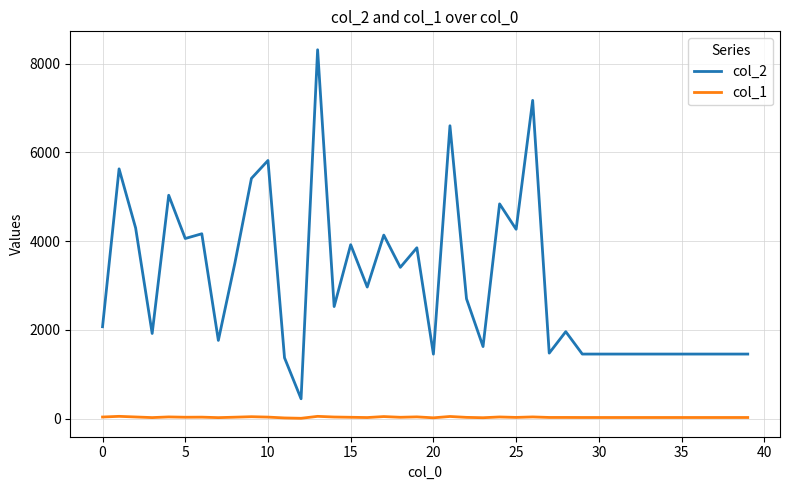

Which series has the largest range (max minus min)?

col_2